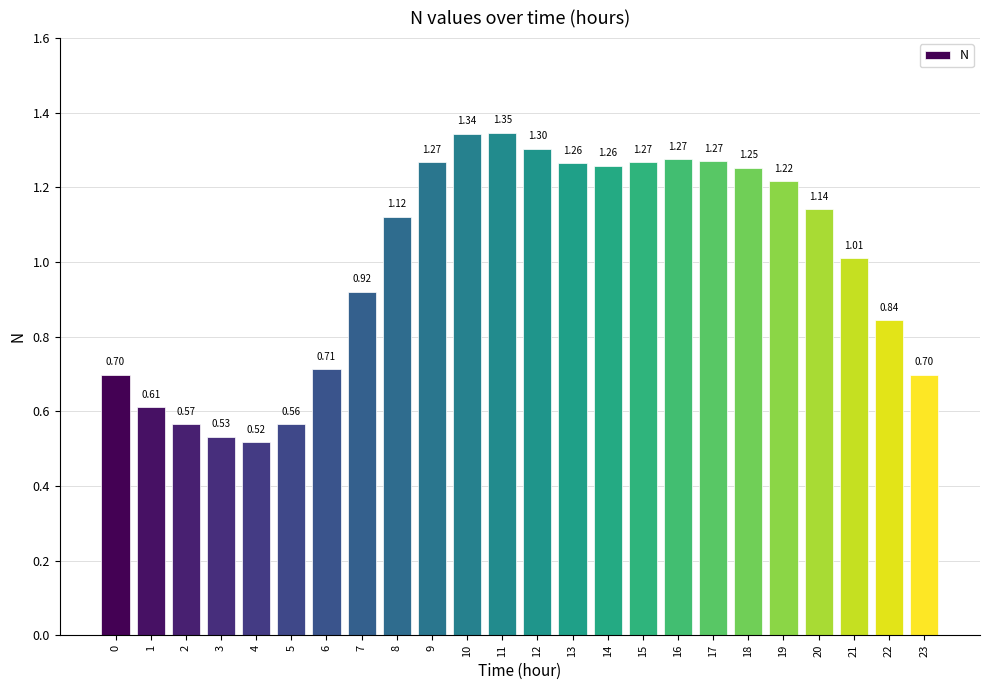

What is the sum of all values?

24.0